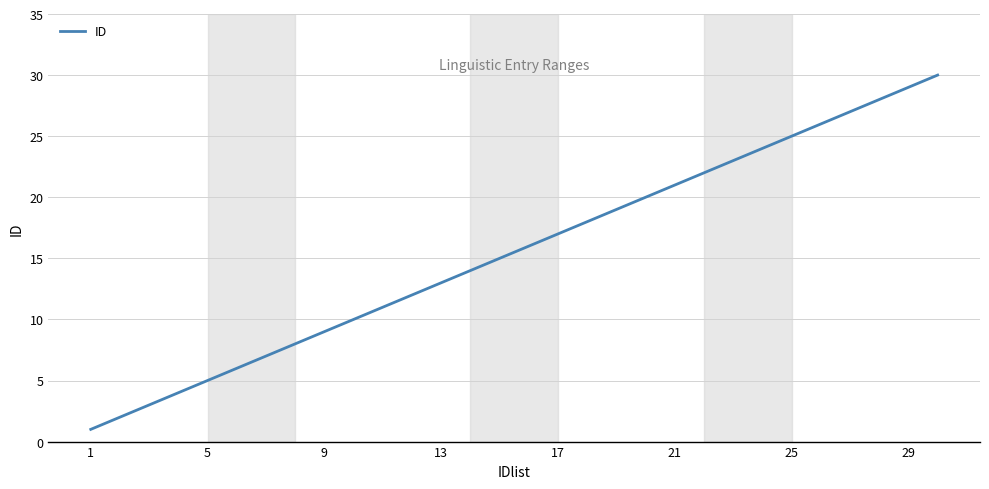

What is the difference between the maximum and minimum values?

29